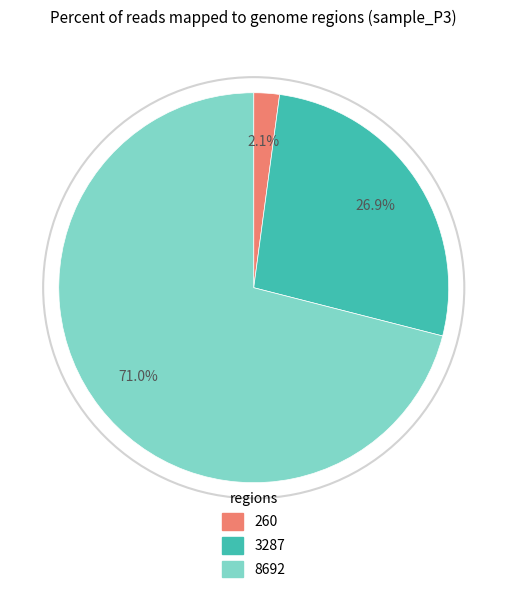

How many segments does this pie chart have?

3